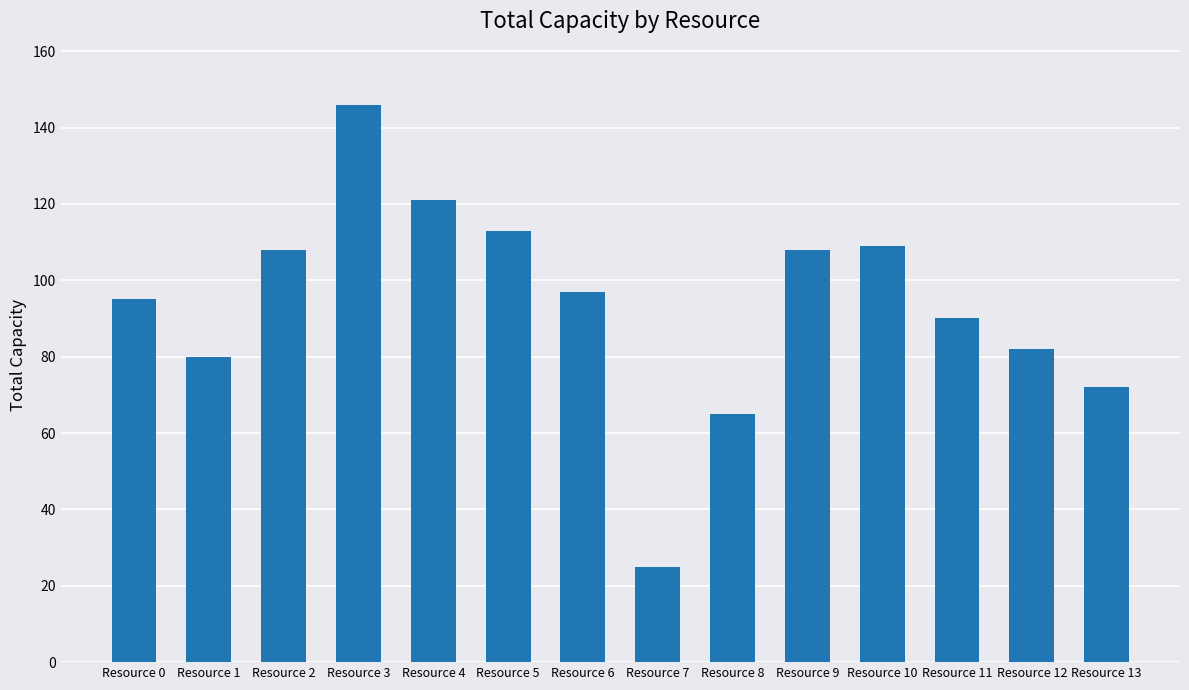

Approximately how many times larger is the value at Resource 5 compared to Resource 6?

1.2